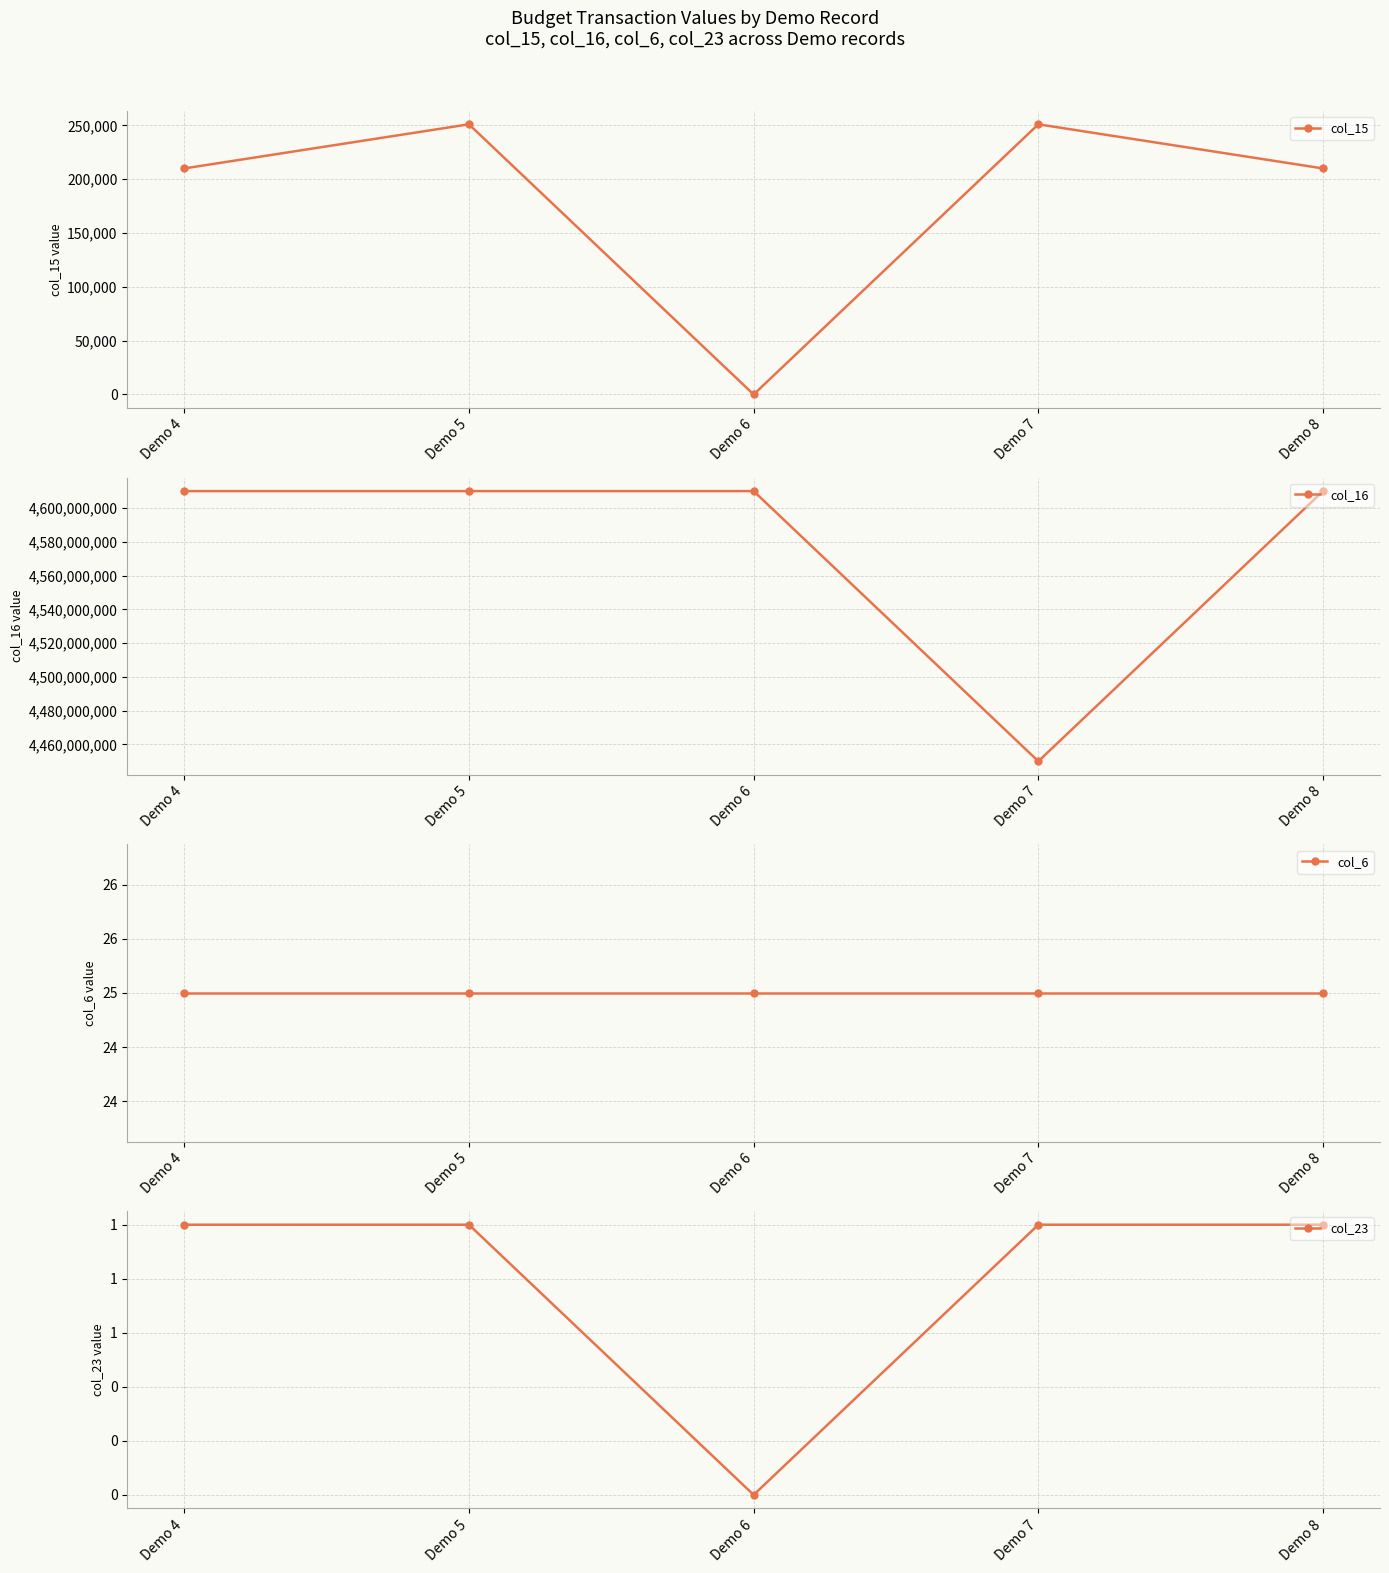

How many lines are shown in the chart?

4